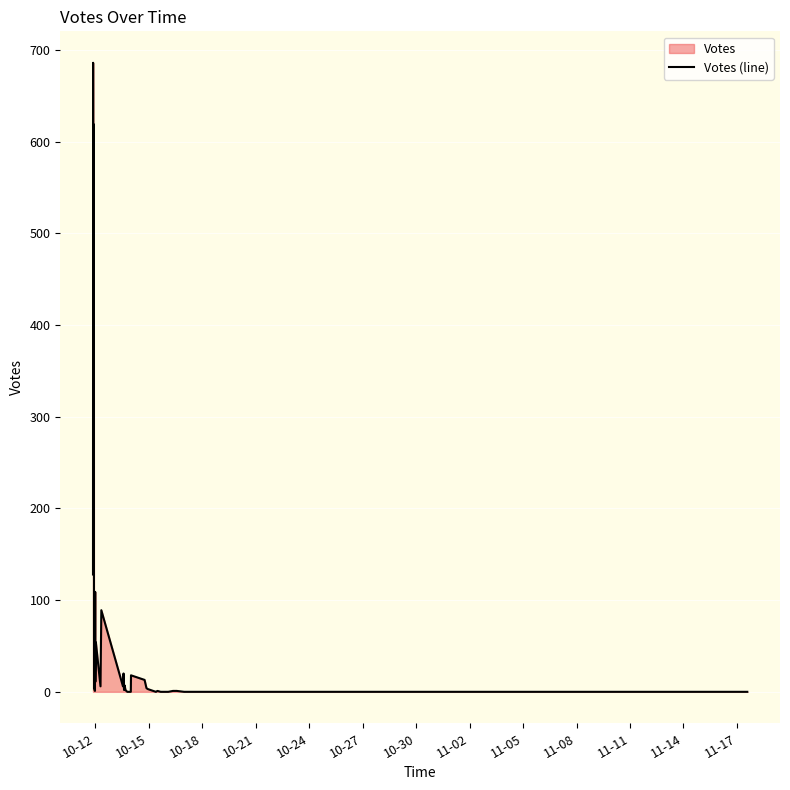

What is the greatest value displayed?

686